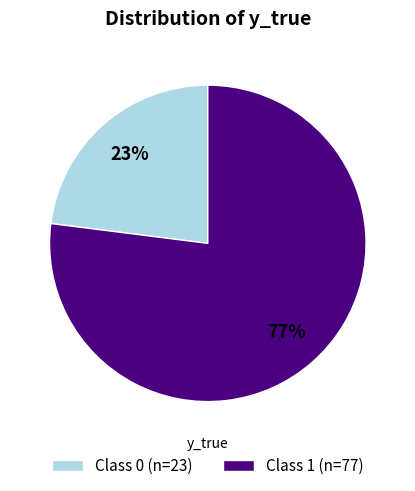

Does any single category account for the majority?

Yes